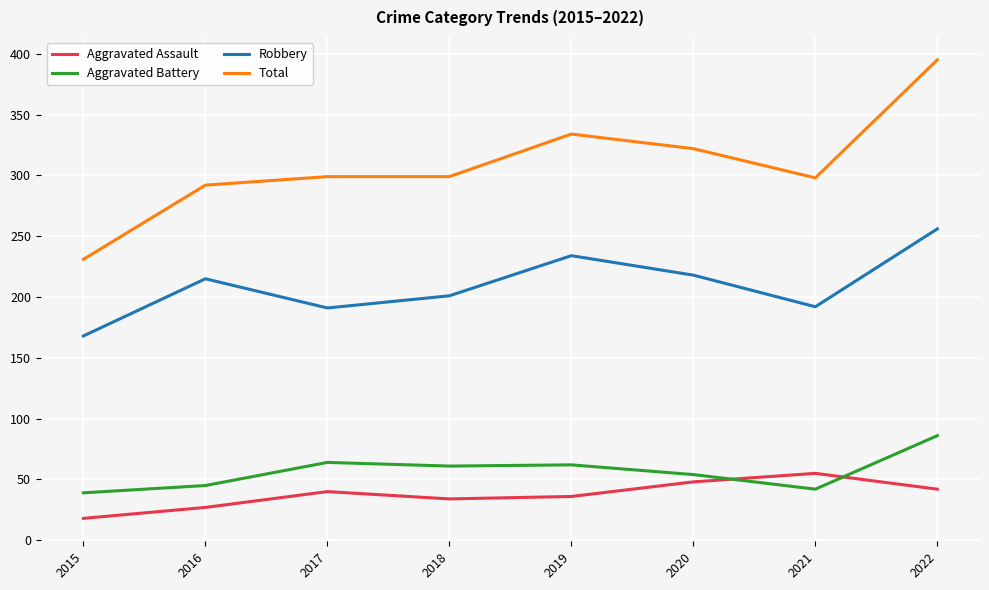

What is the difference between the Robbery values at 2018 and 2017?

10